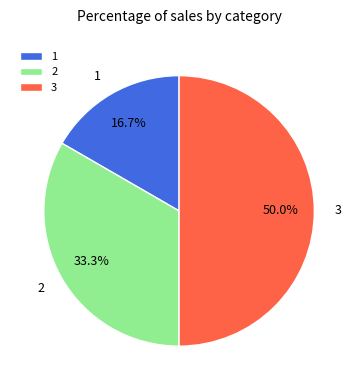

Which slice is the largest?

3